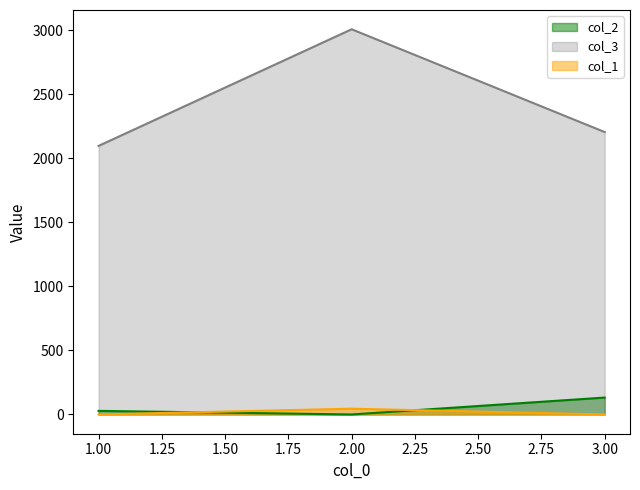

Which category has the lowest value across all series?

2